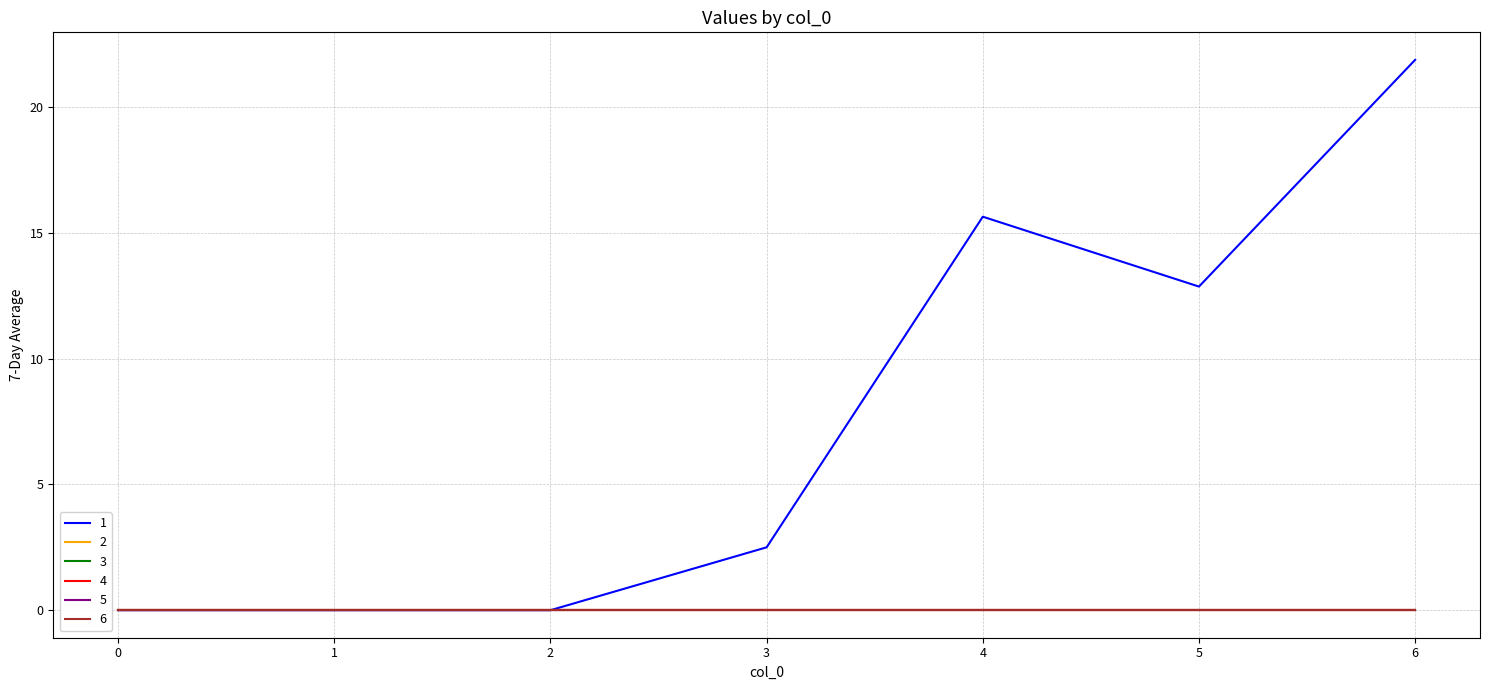

Is this an area chart (filled region under the line)?

No